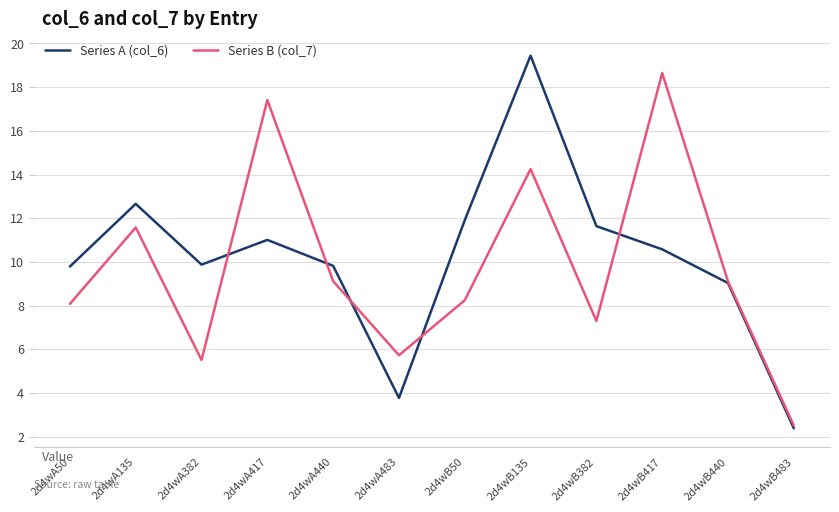

The value of Series B (col_7) at 2d4wB417 is 18.6. True or false?

True